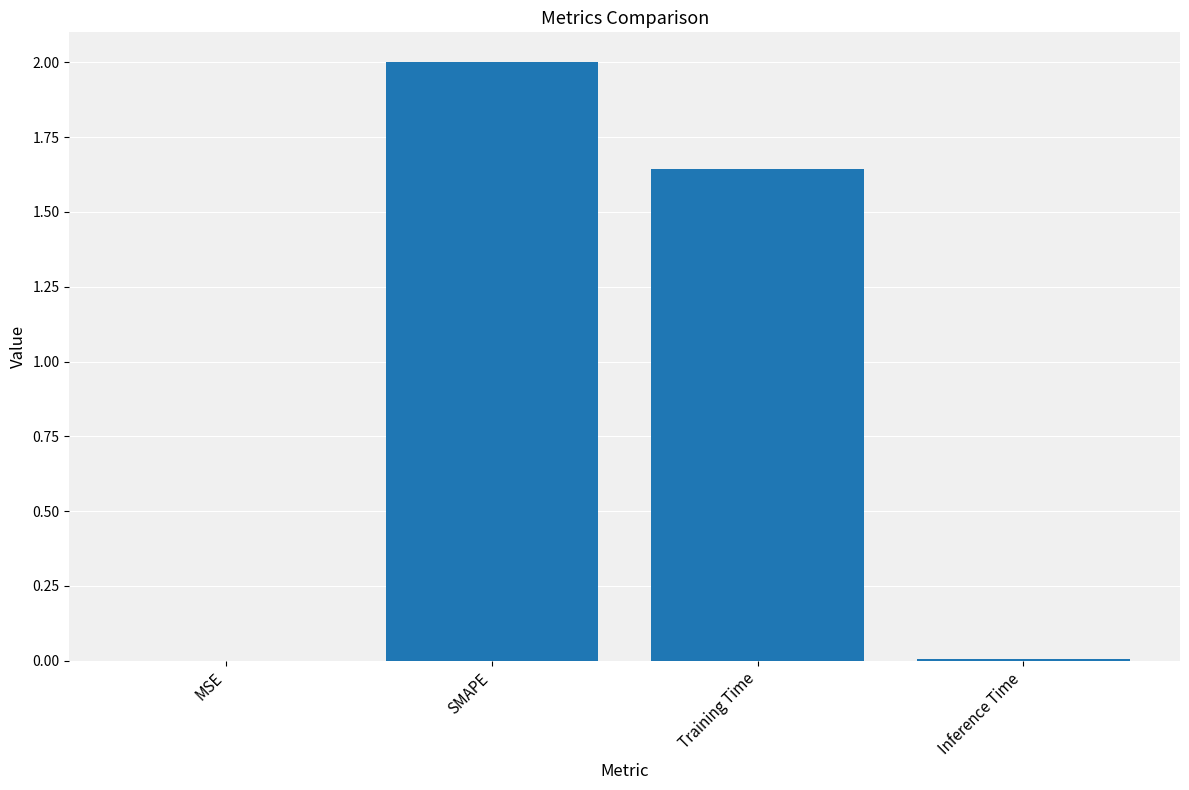

Is it true that the value at Inference Time is 0.0?

True